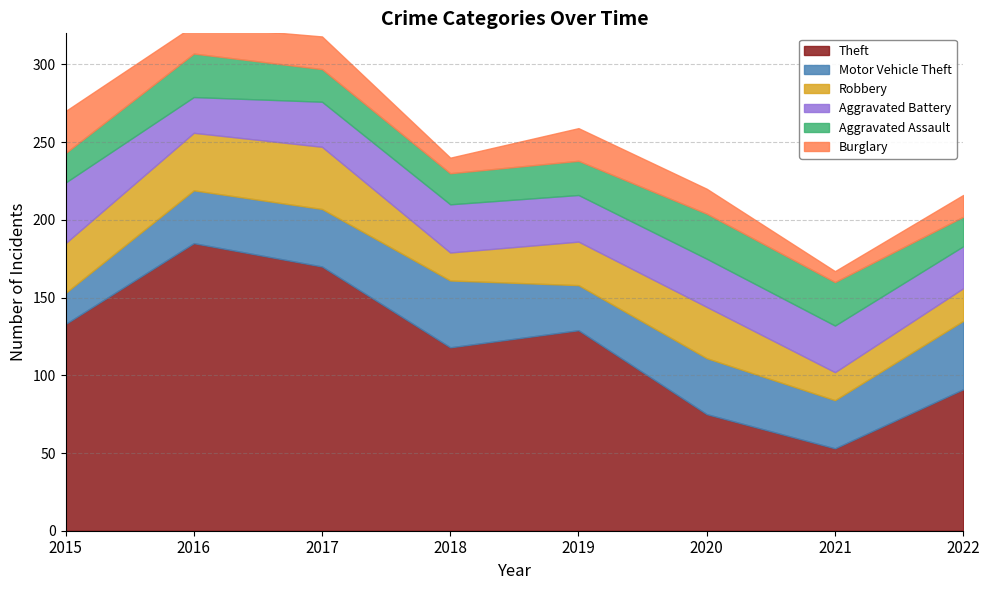

What is the maximum value for Motor Vehicle Theft?

44